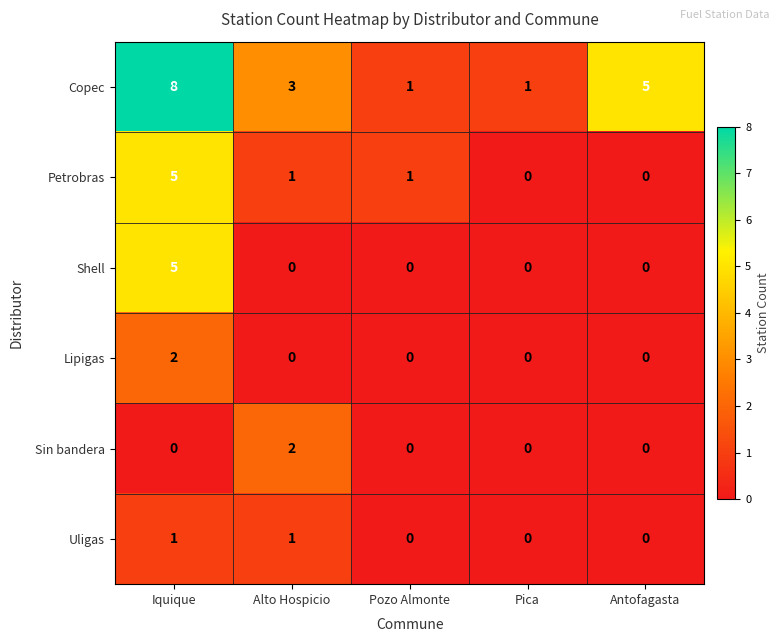

Which series has the largest total across all categories?

Copec